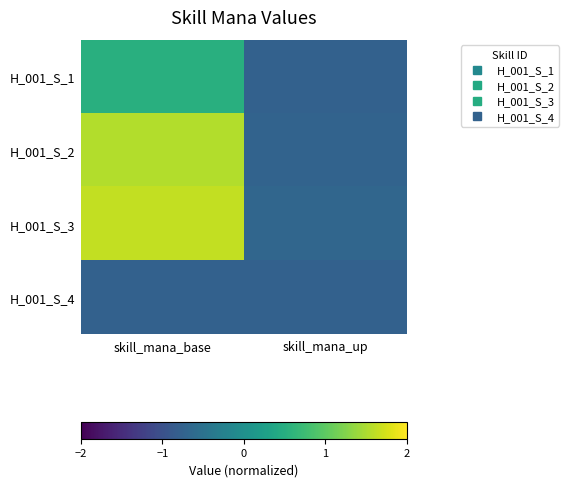

What is the total value across all series at skill_mana_up?

-2.9